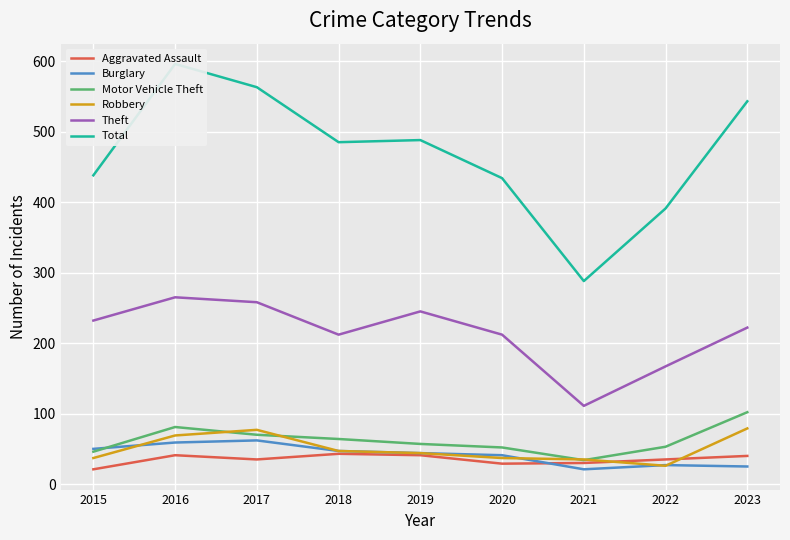

At how many categories does at least one series exceed 352?

8